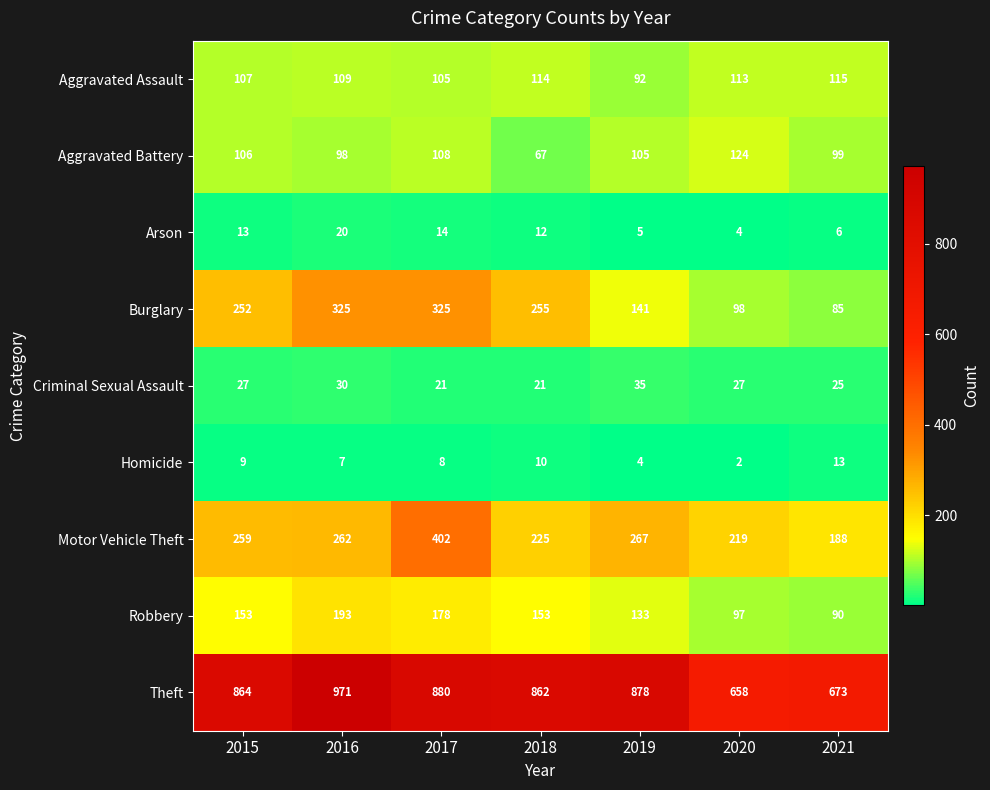

Between 2015 and 2019, which series saw the biggest shift?

Burglary